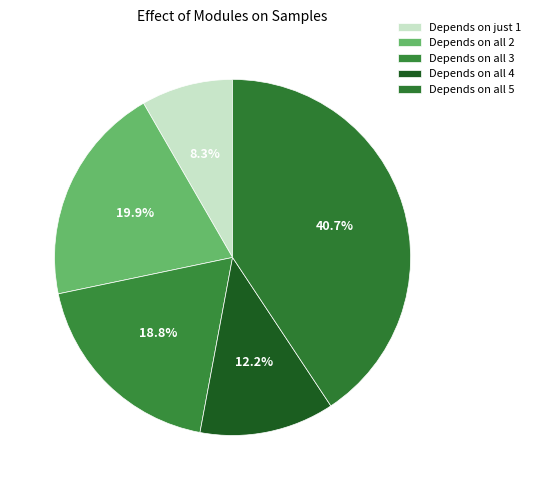

Count the number of slices in the pie.

5